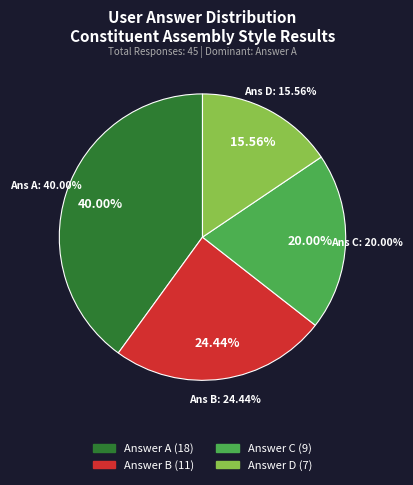

What portion of the pie excludes a?

60.0%